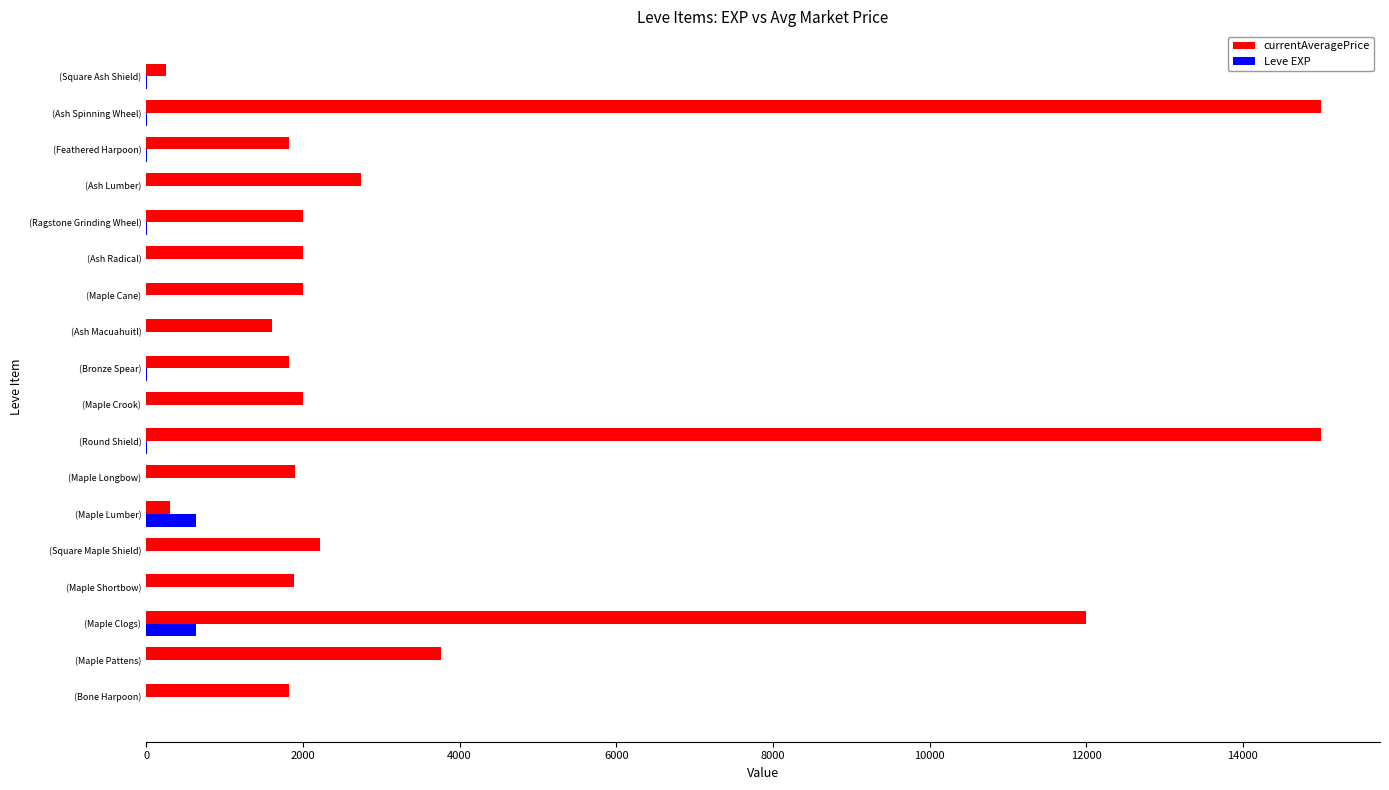

Which series changed the most between (Maple Crook) and (Square Ash Shield)?

currentAveragePrice